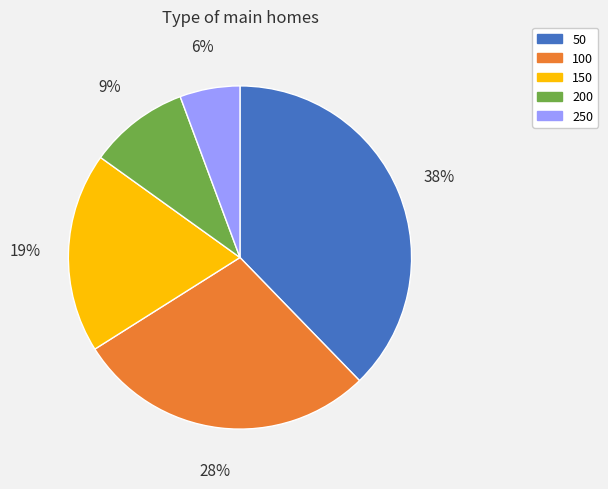

Rank the categories by value from lowest to highest.

250, 200, 150, 100, 50